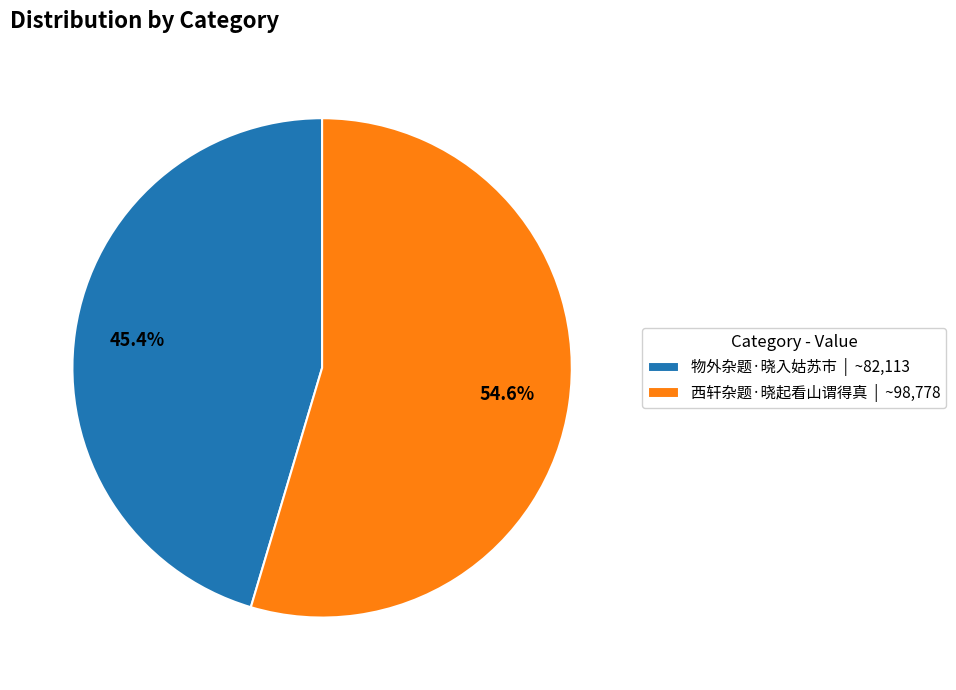

Which slice is the smallest?

物外杂题·晓入姑苏市